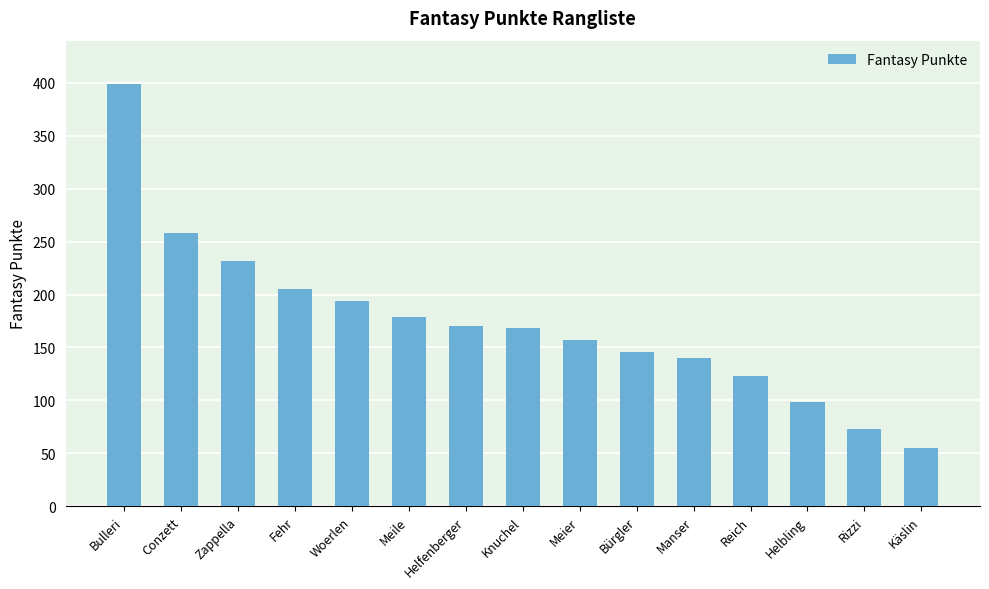

Between Helfenberger and Reich, which is larger?

Helfenberger